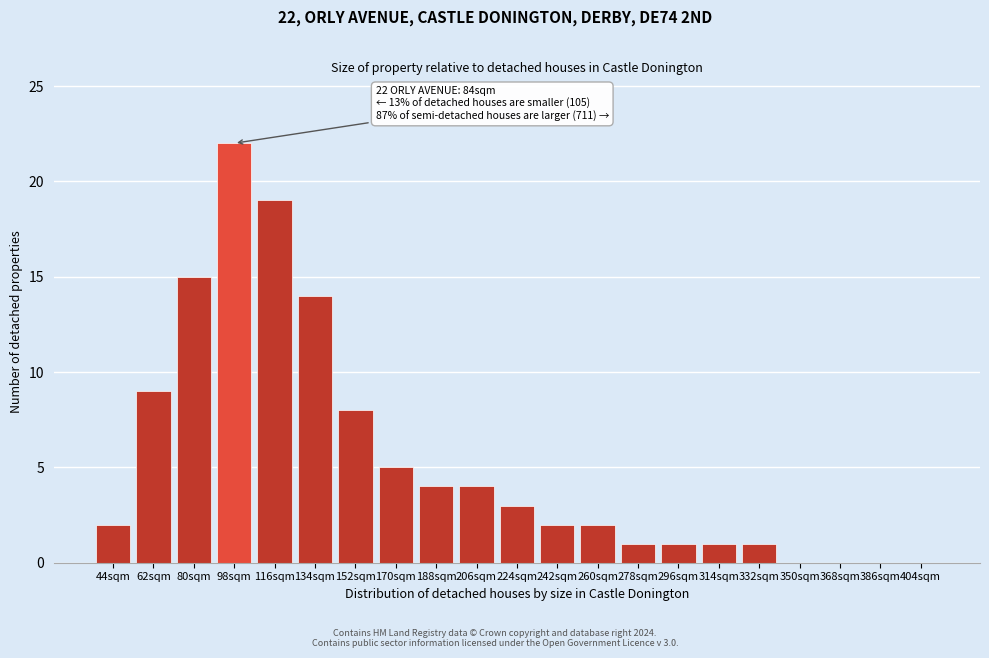

Reading left to right, list all the values displayed in this chart.

44sqm=2	62sqm=9	80sqm=15	98sqm=22	116sqm=19	134sqm=14	152sqm=8	170sqm=5	188sqm=4	206sqm=4	224sqm=3	242sqm=2	260sqm=2	278sqm=1	296sqm=1	314sqm=1	332sqm=1	350sqm=0	368sqm=0	386sqm=0	404sqm=0